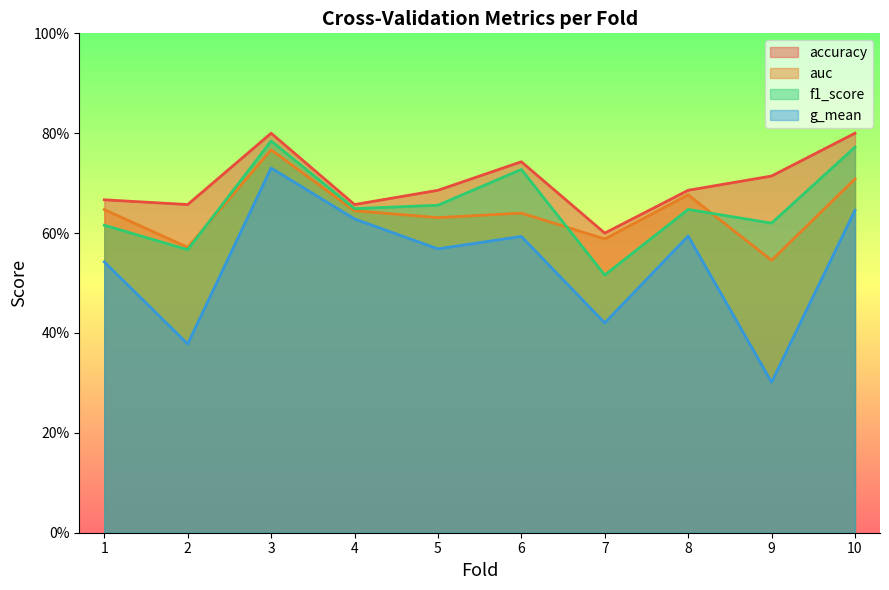

Is it true that accuracy equals 0.9 at 7?

False